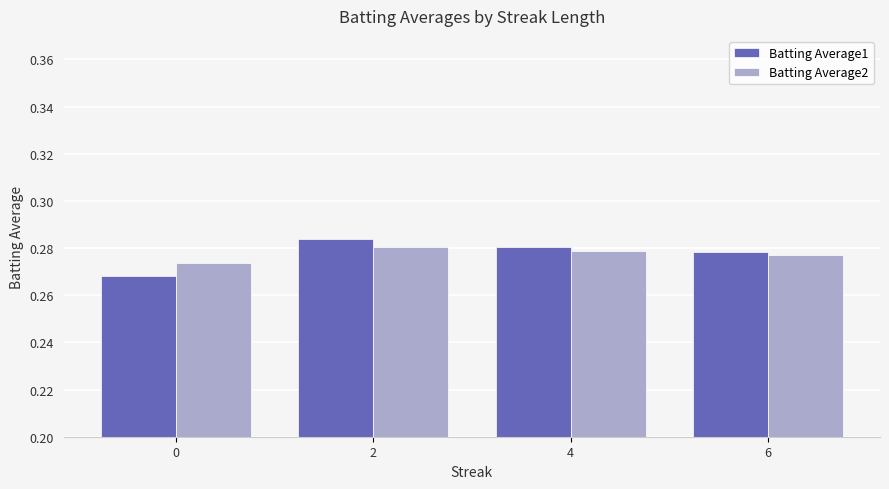

What are all the series names shown in the legend?

Batting Average1, Batting Average2